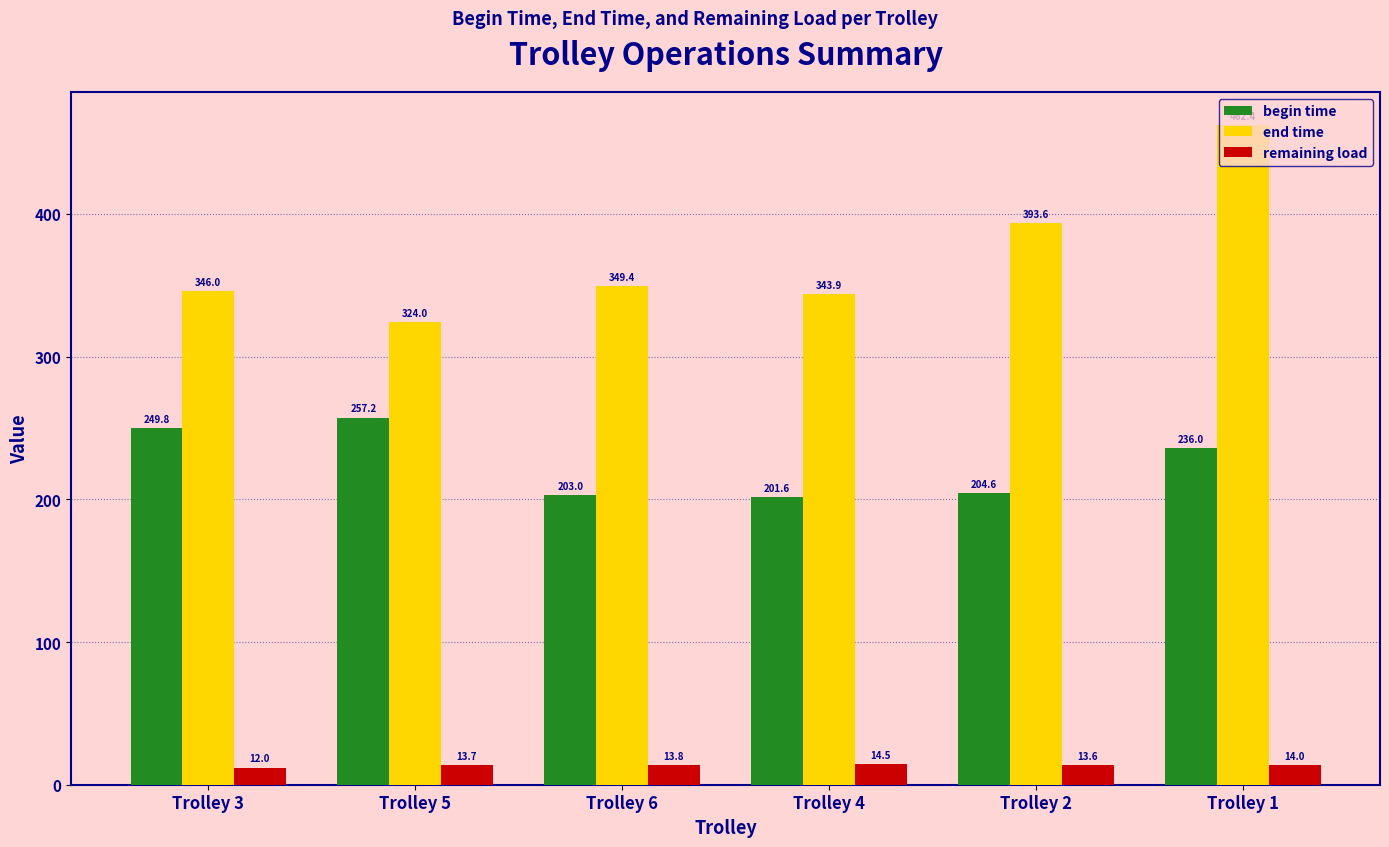

Are the bars grouped side by side (vs. stacked)?

Yes